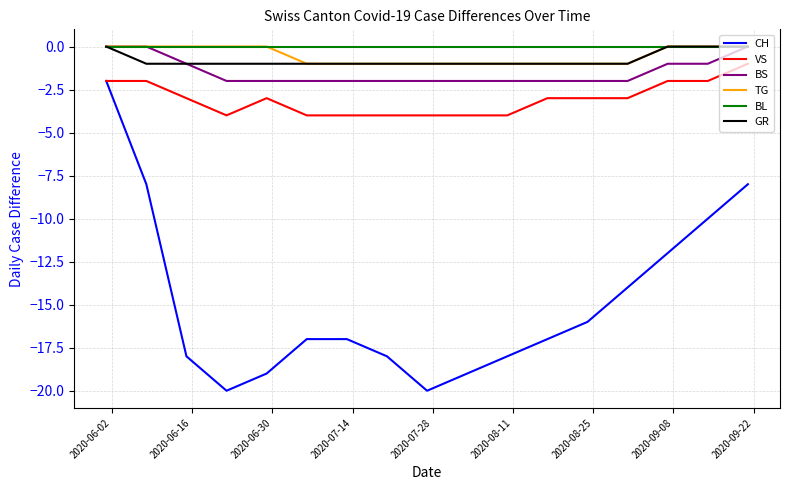

What is the smallest value displayed?

-20